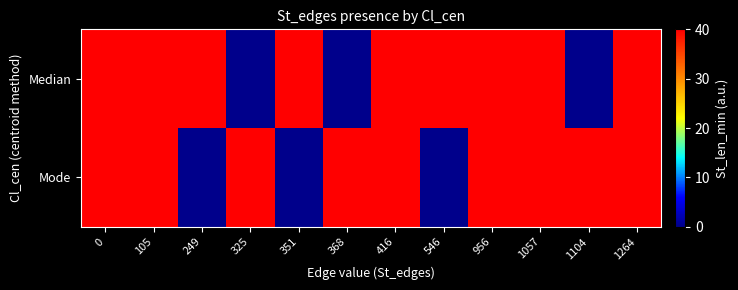

Which series has the largest range (max minus min)?

Median